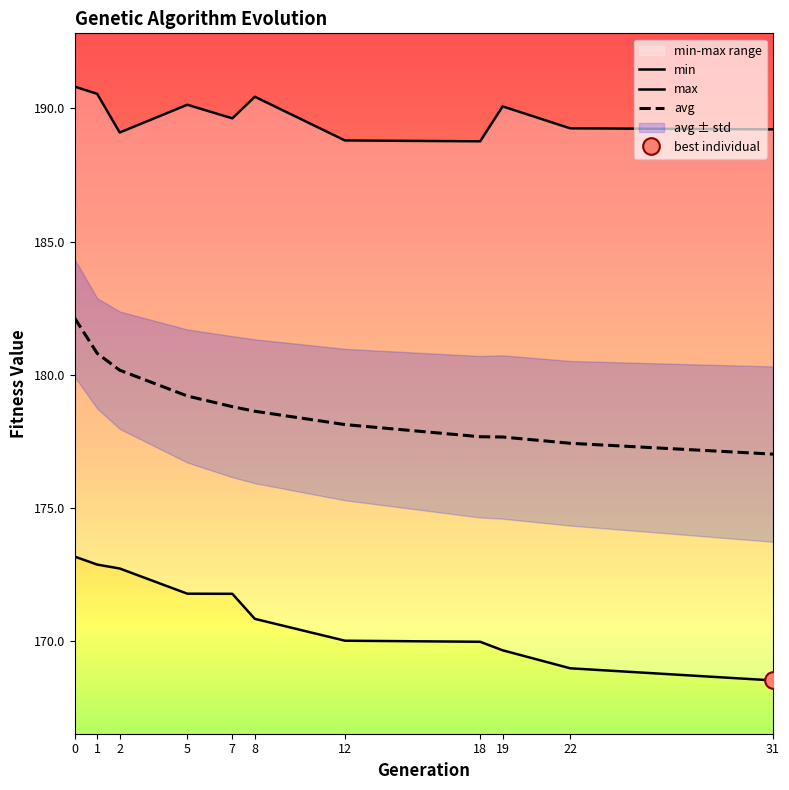

Reading left to right, transcribe all the data shown in this chart.

min: 173.2	172.9	172.7	171.8	171.8	170.8	170.0	170.0	169.7	169.0	168.5
max: 190.8	190.6	189.1	190.1	189.6	190.4	188.8	188.8	190.1	189.3	189.2
avg: 182.1	180.8	180.2	179.2	178.8	178.6	178.1	177.7	177.7	177.4	177.0